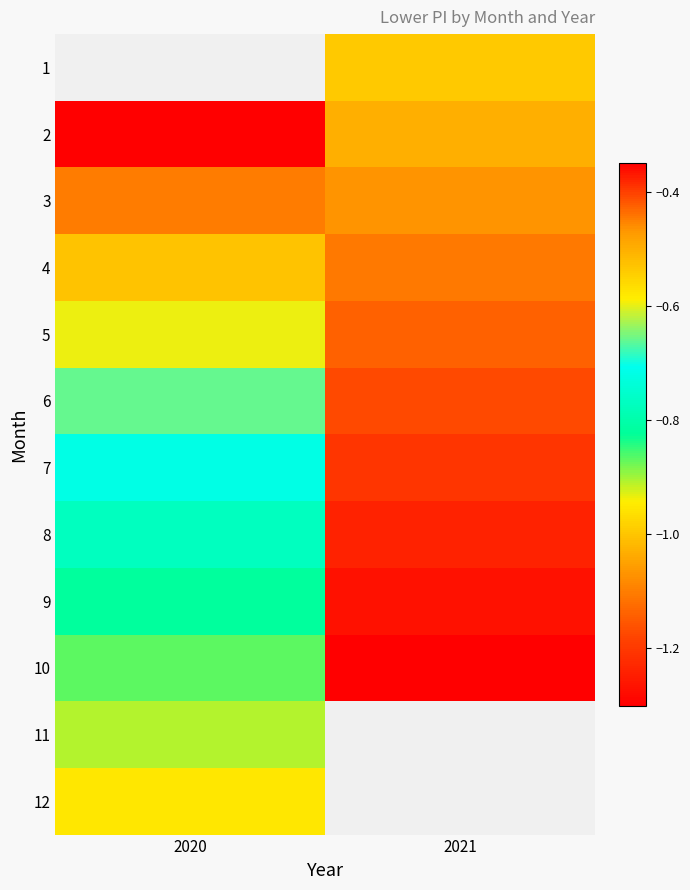

What is the smallest value displayed?

-1.3